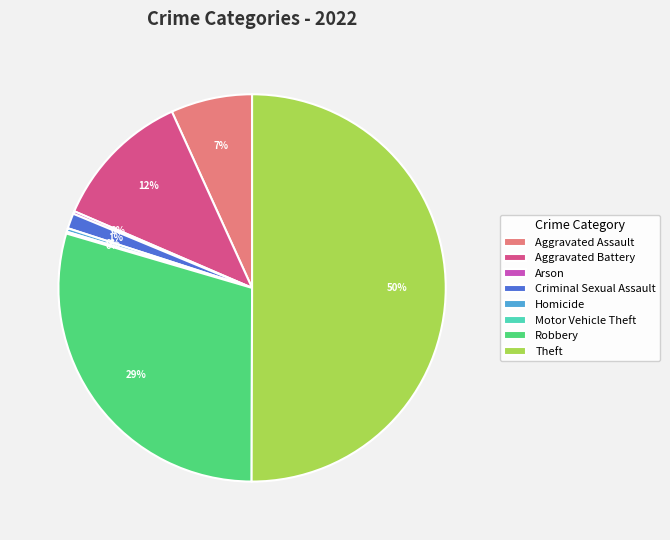

Does Homicide account for over 50% of the chart?

No